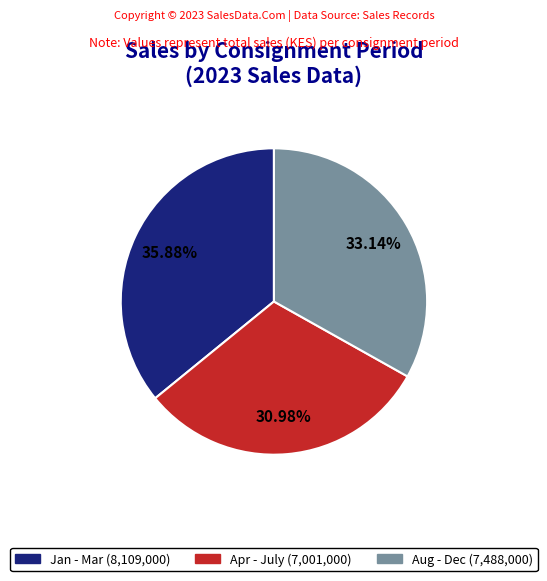

True or false: Apr - July accounts for 45% of the total.

False